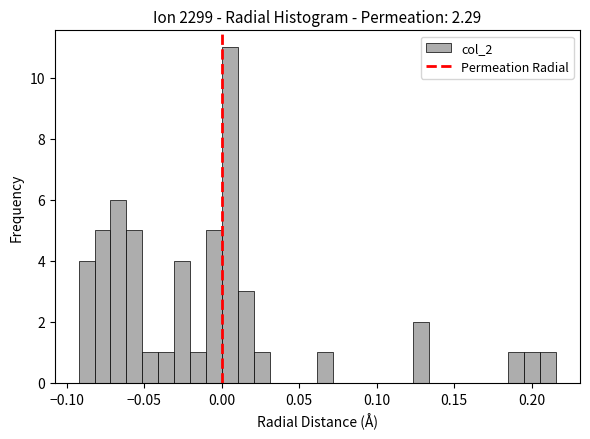

Read against the x-axis, roughly where is the centre of the tallest bar?

0.005